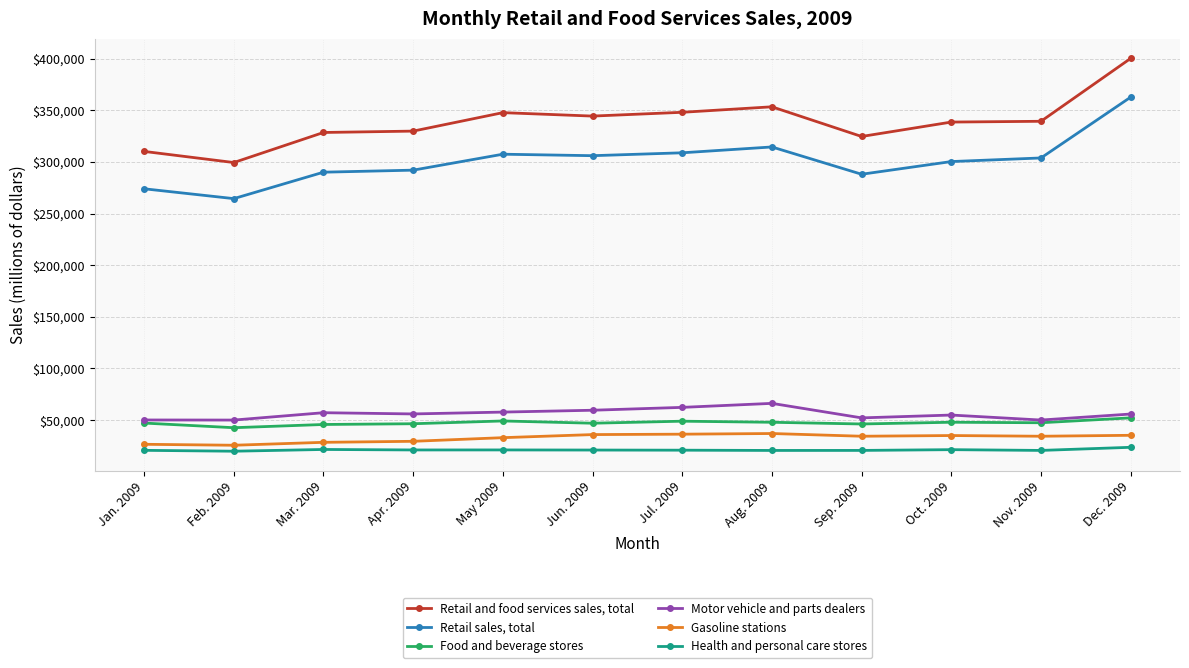

Is it true that Motor vehicle and parts dealers equals 80420 at Sep. 2009?

False